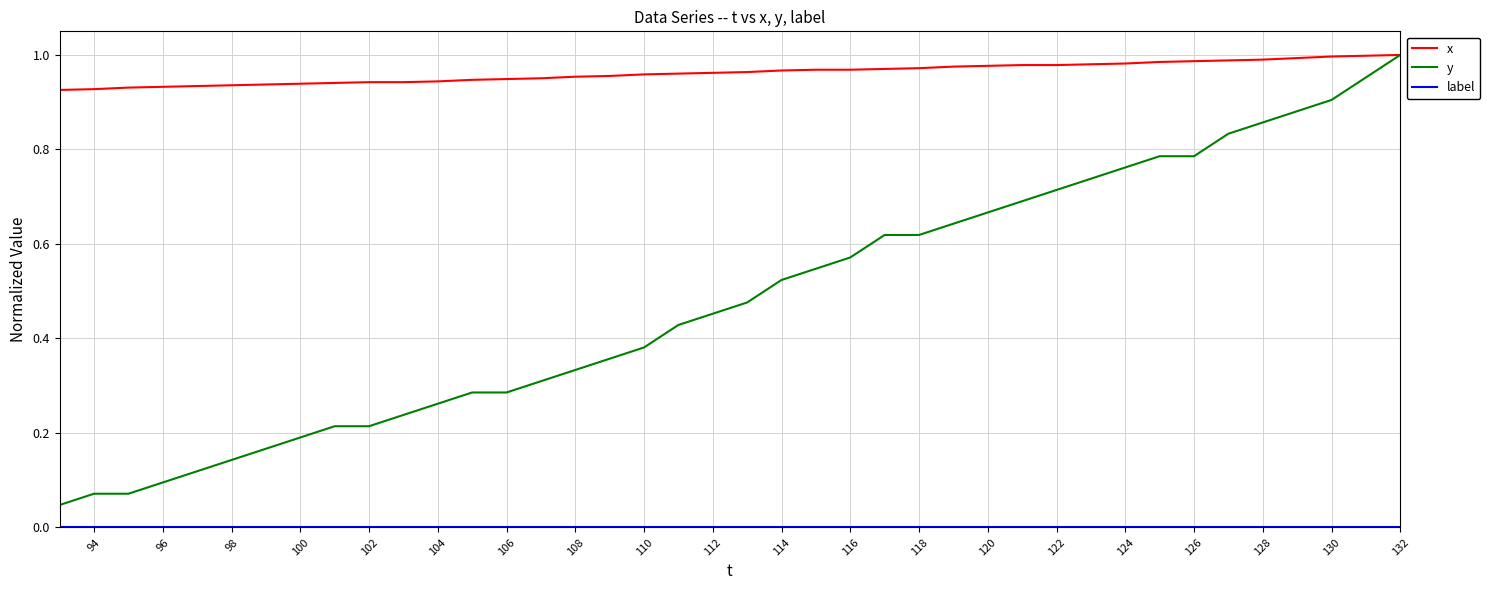

Which series has the widest spread of values?

y